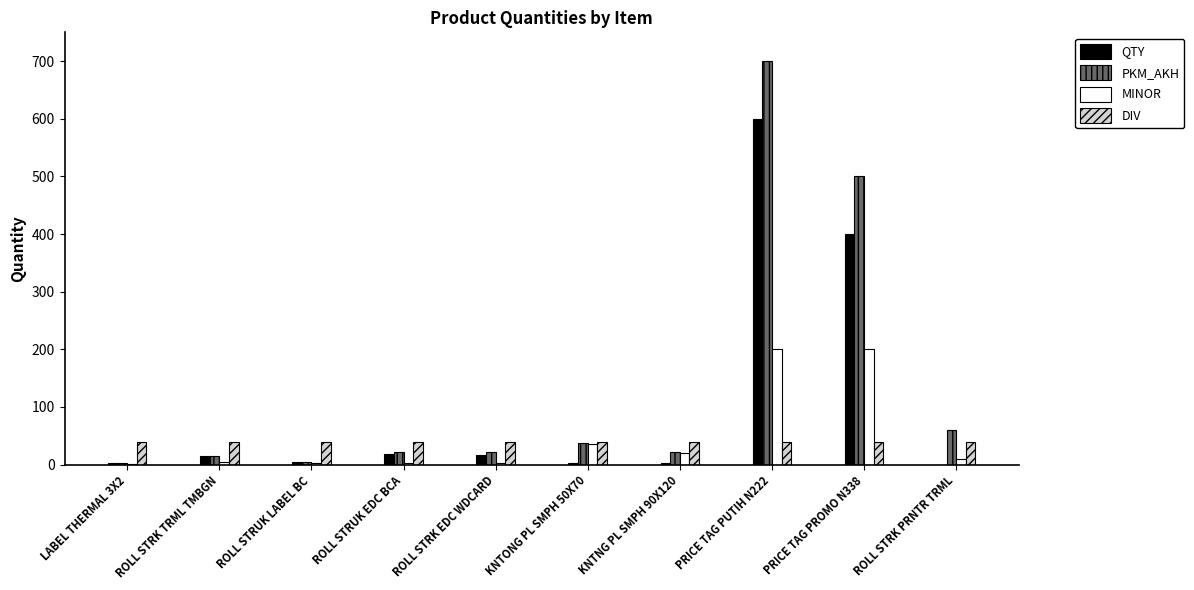

How many data points does each series have?

10